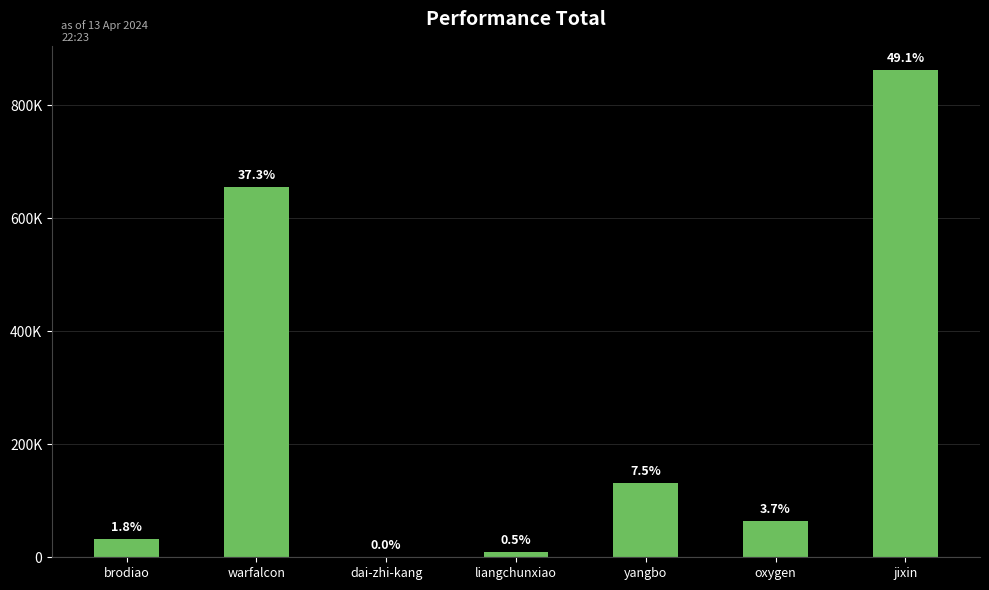

Where is the data nearest to the value 431538?

warfalcon